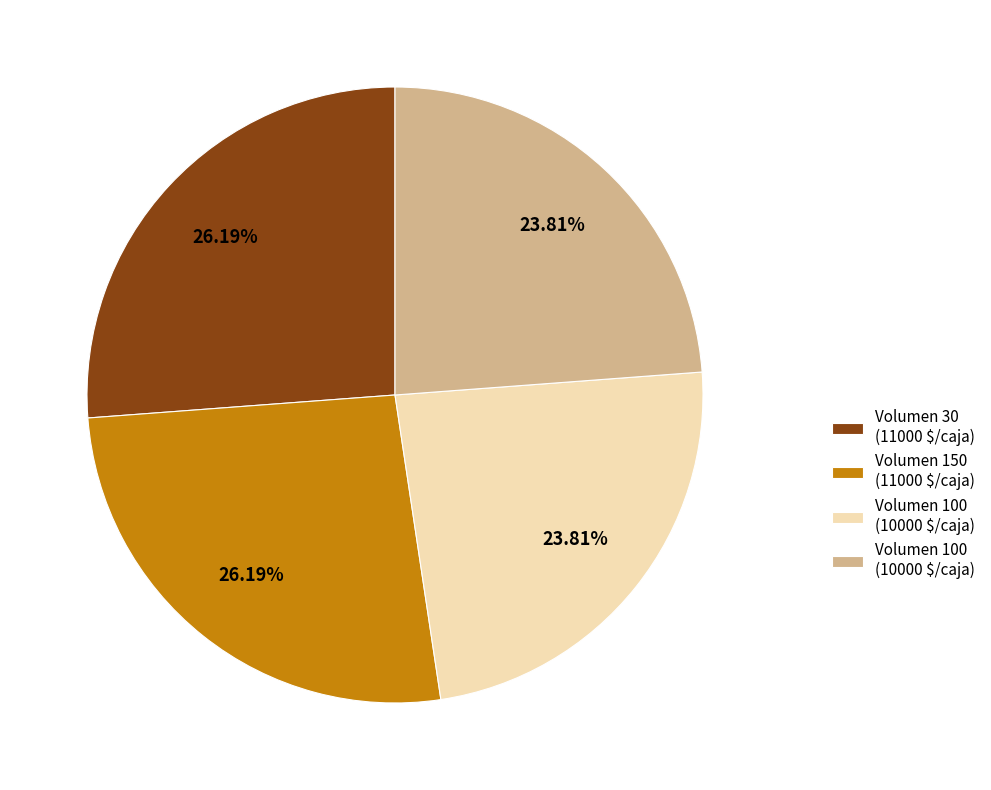

Is there any slice that represents more than half of the pie?

No